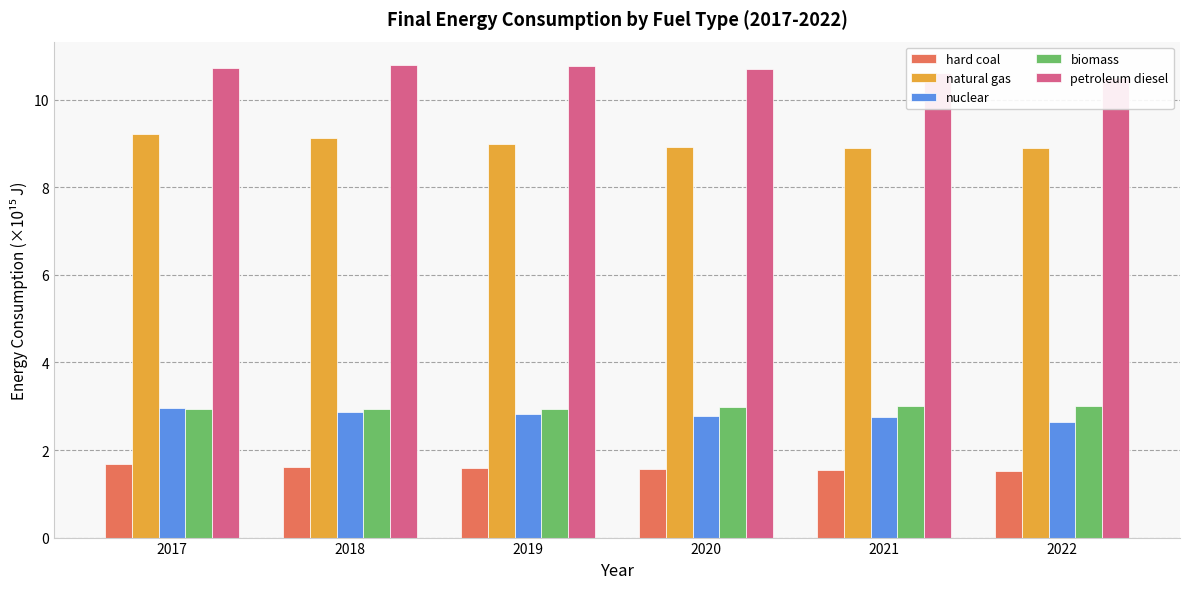

What is the difference between the second highest and minimum values in the nuclear series?

0.2